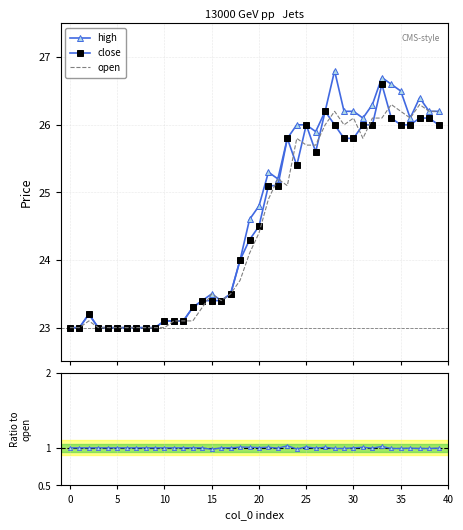

What is the sum of the open values at 18 and 12?

46.8